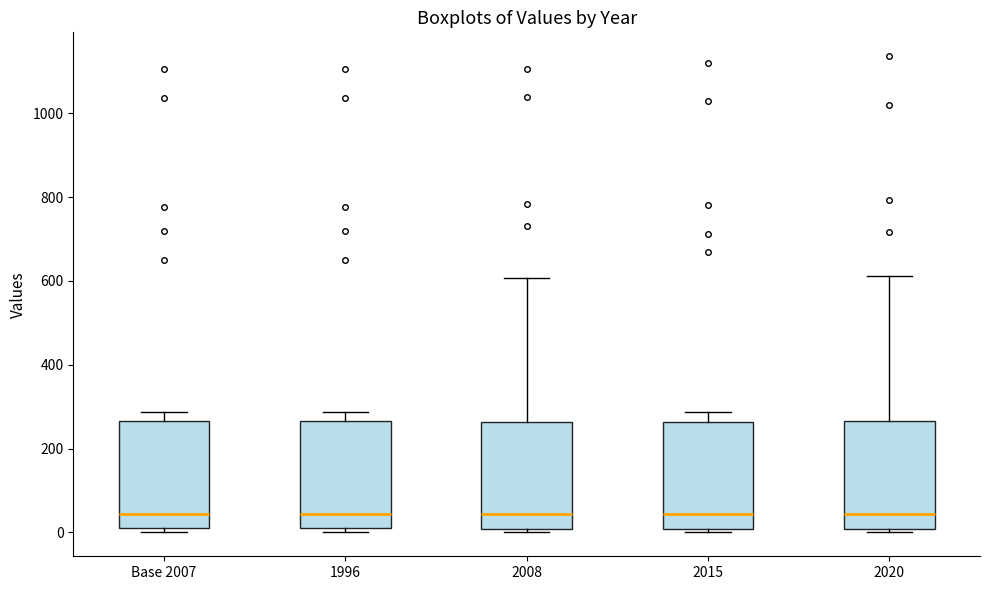

Reading left to right, transcribe this box plot: for each box, give where its median line is, the range the box spans, and where its two whiskers end, as read against the y-axis. The values are not printed on the chart, so give them approximately, as read against the axis.

Base 2007: median 40, box 20 to 260, whiskers 0 to 280
1996: median 40, box 20 to 260, whiskers 0 to 280
2008: median 40, box 0 to 260, whiskers 0 (just below the box's lower edge) to 600
2015: median 40, box 0 to 260, whiskers 0 (just below the box's lower edge) to 280
2020: median 40, box 0 to 260, whiskers 0 (just below the box's lower edge) to 620